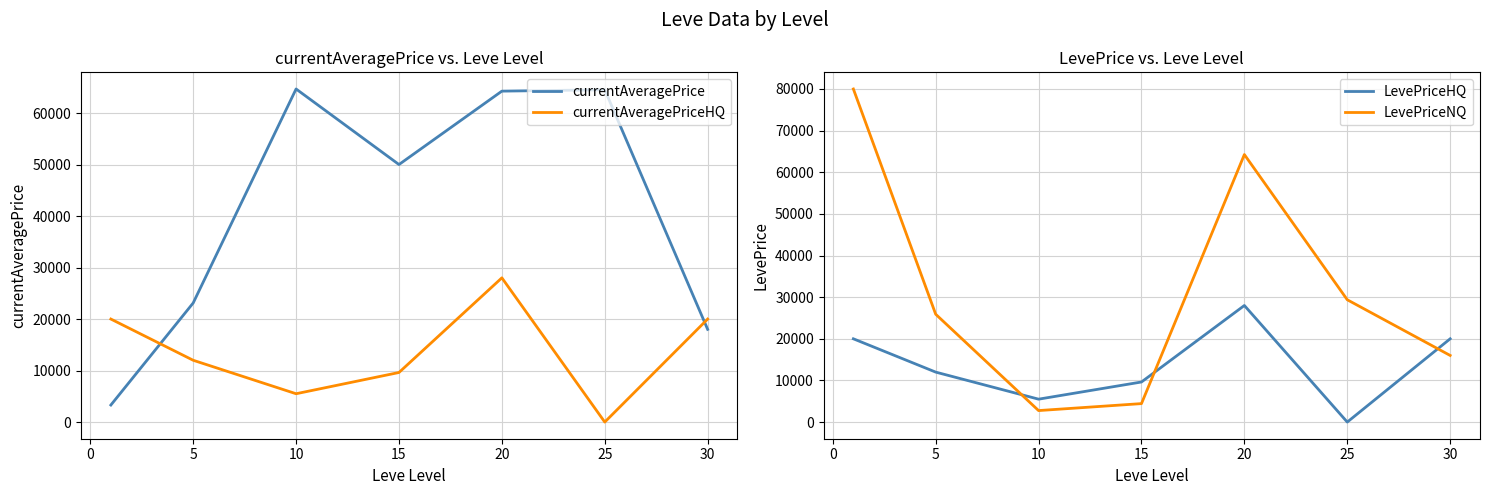

Count the number of data series in this chart.

4